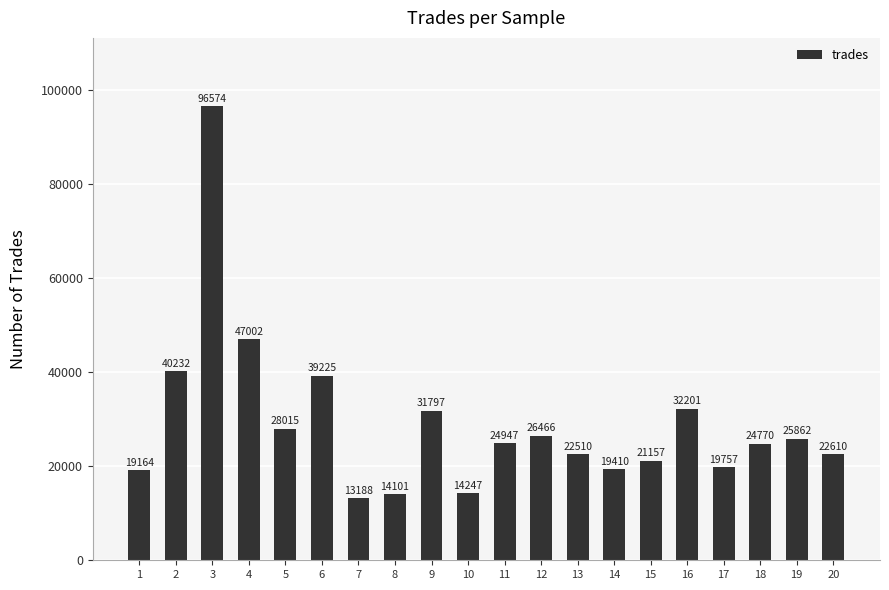

Reading right to left, list all the values displayed in this chart.

22610	25862	24770	19757	32201	21157	19410	22510	26466	24947	14247	31797	14101	13188	39225	28015	47002	96574	40232	19164